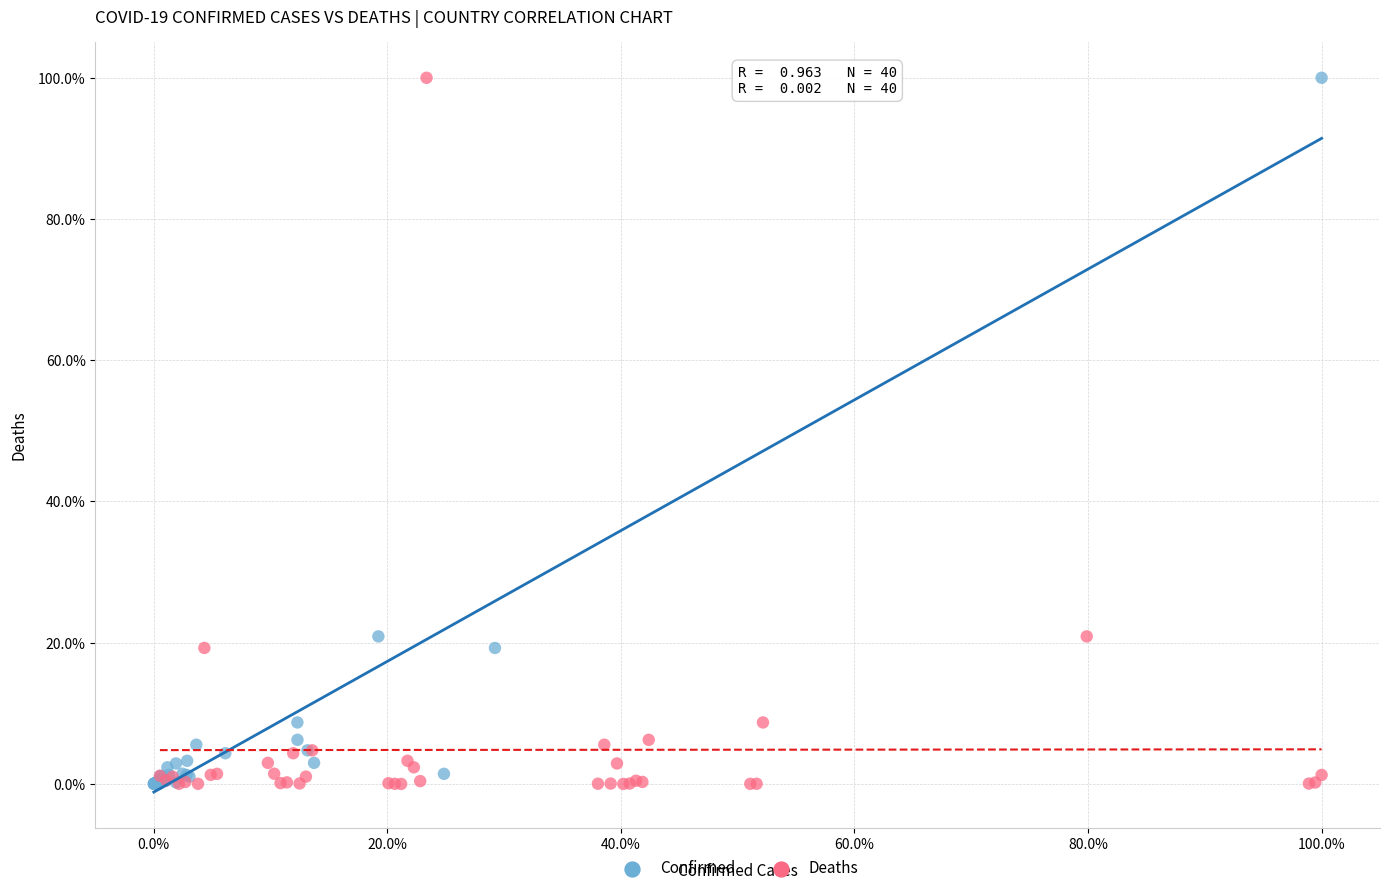

What are all the series names shown in the legend?

Confirmed, Deaths